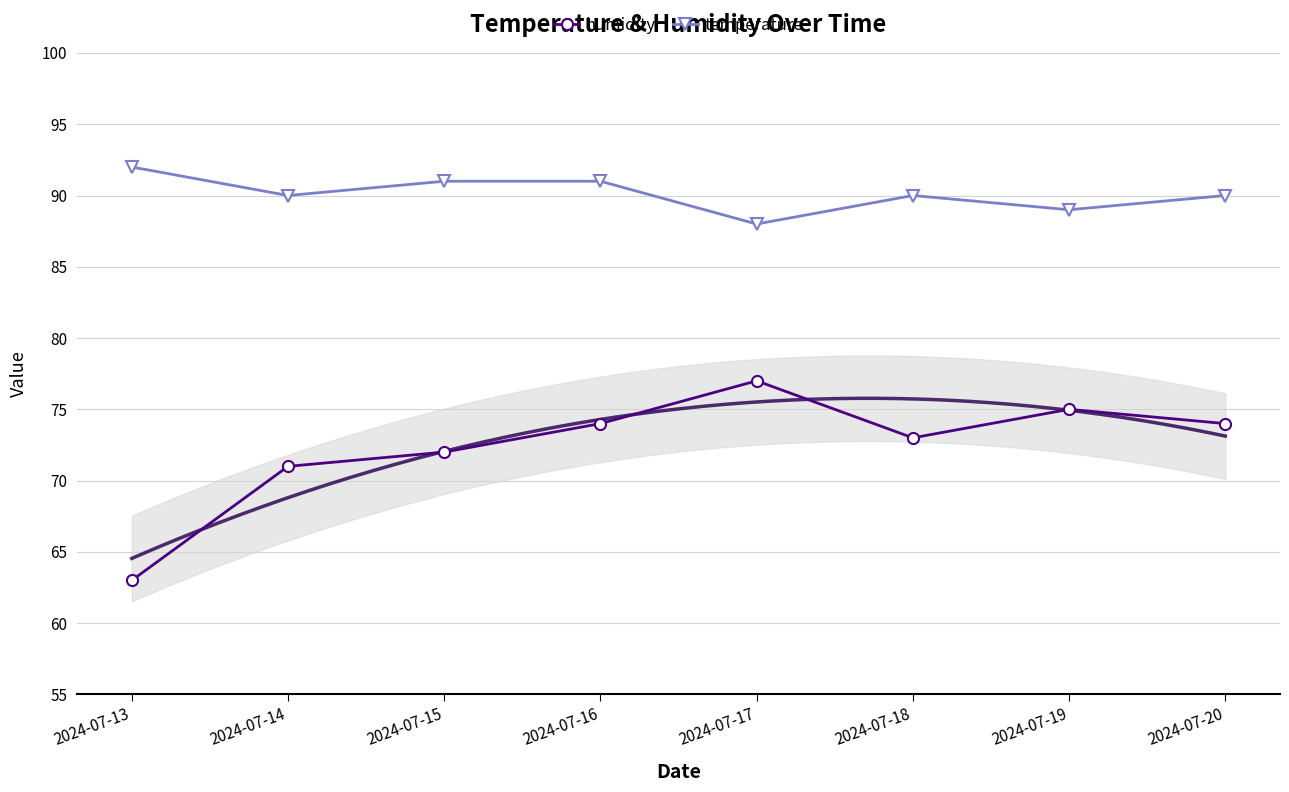

What value does the temperature series have at 2024-07-19?

89